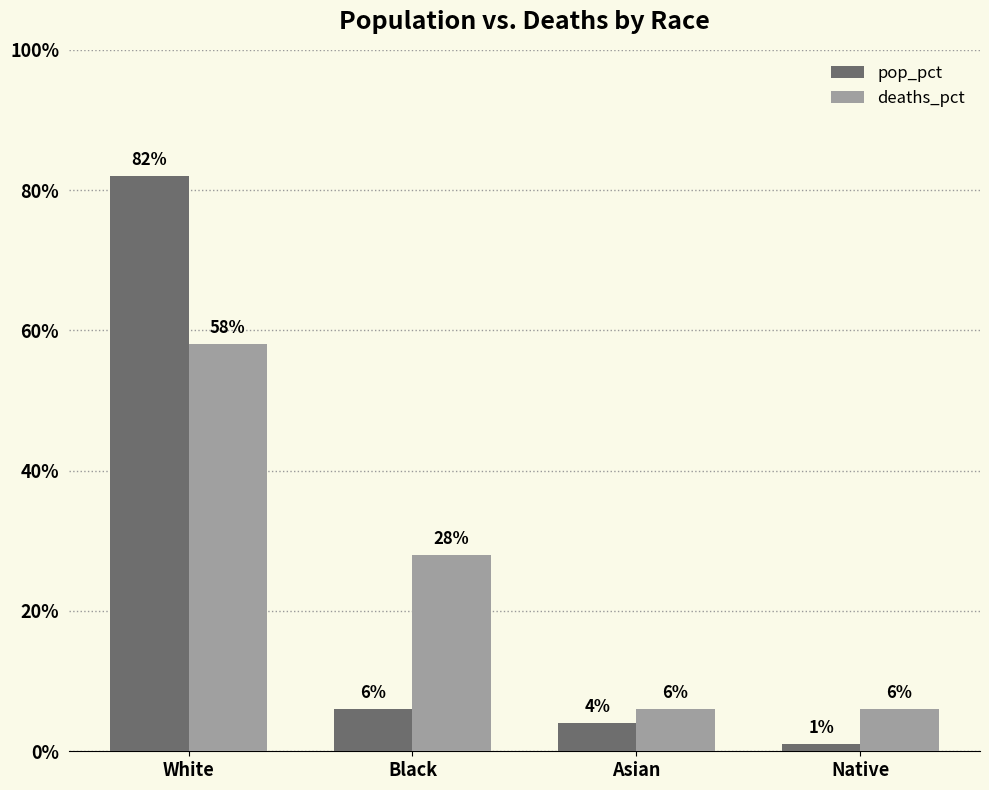

At how many categories does at least one series exceed 0?

4